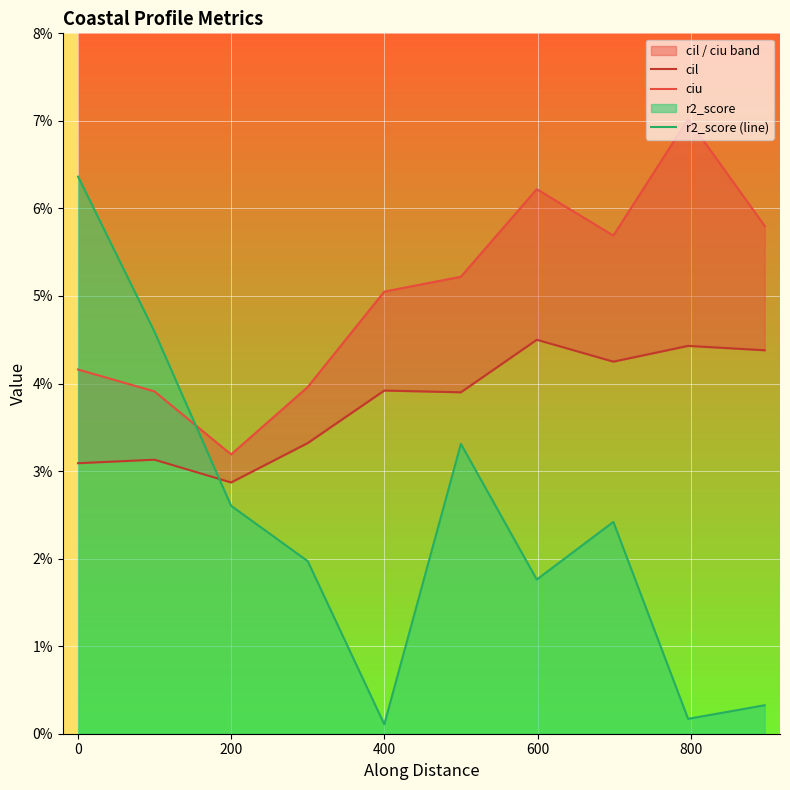

Count the number of data series in this chart.

3